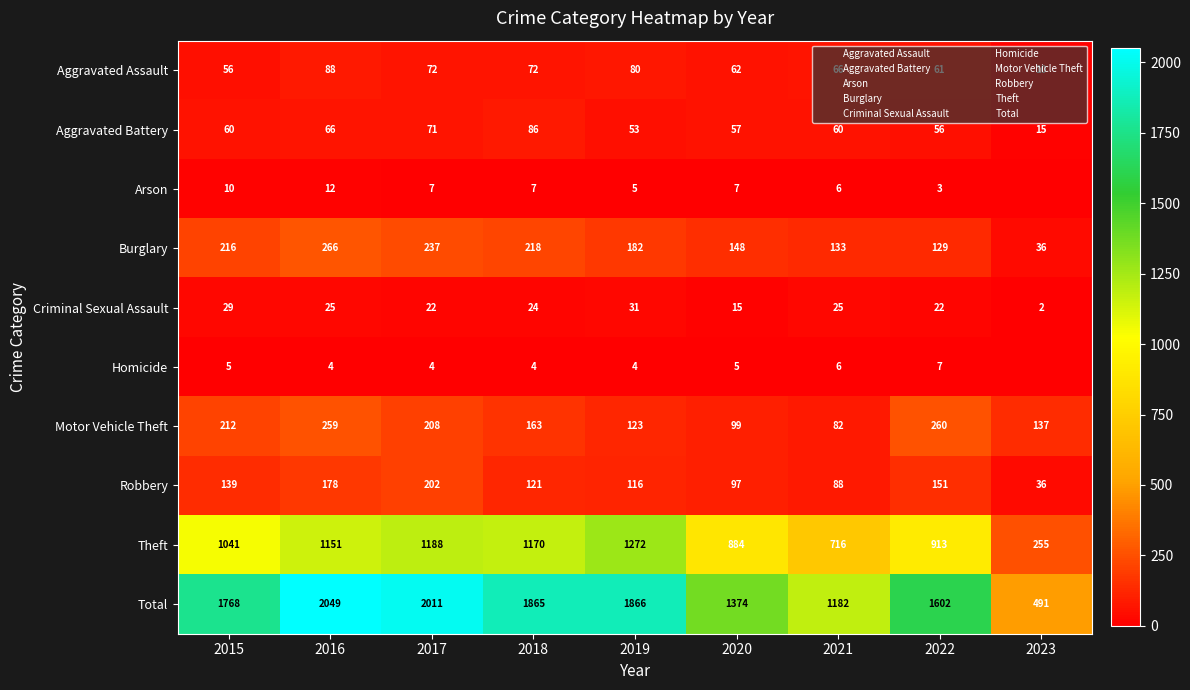

The Total series shows 2510 at 2018. True or false?

False